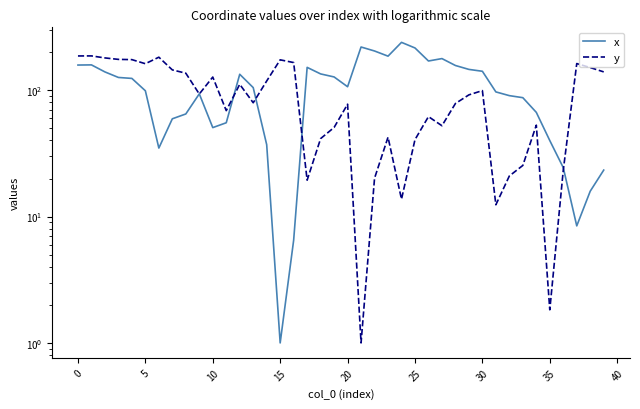

What are all the series names shown in the legend?

x, y